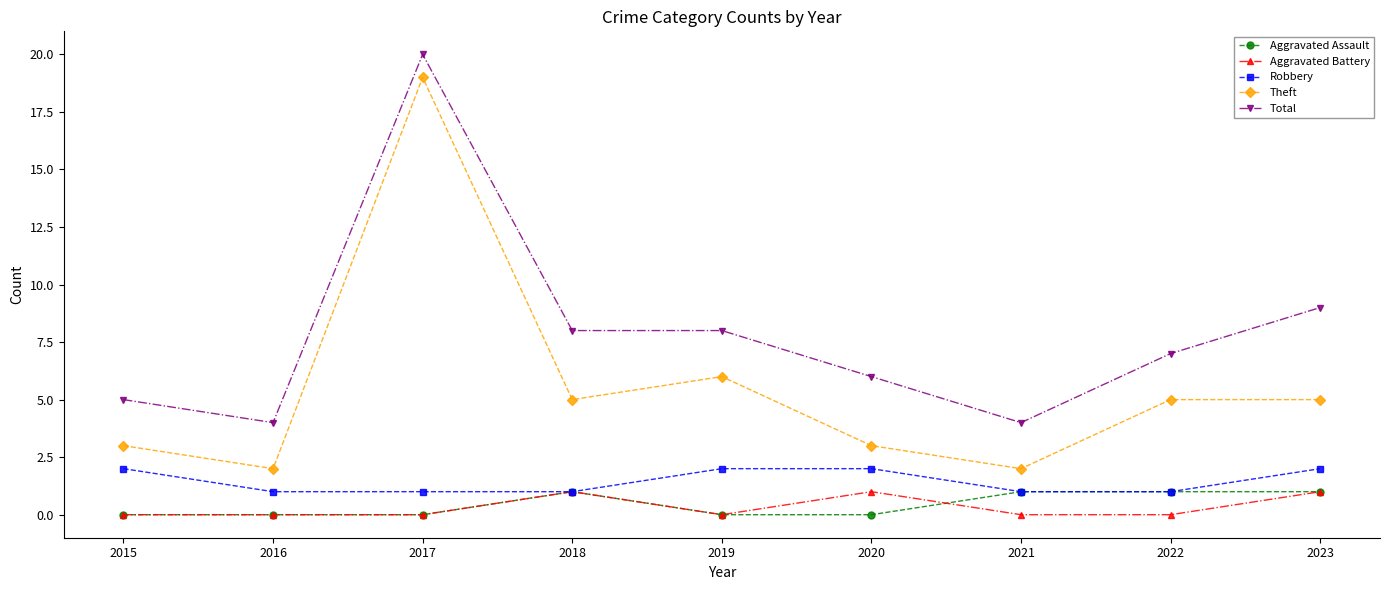

Which series has the largest total across all categories?

Total